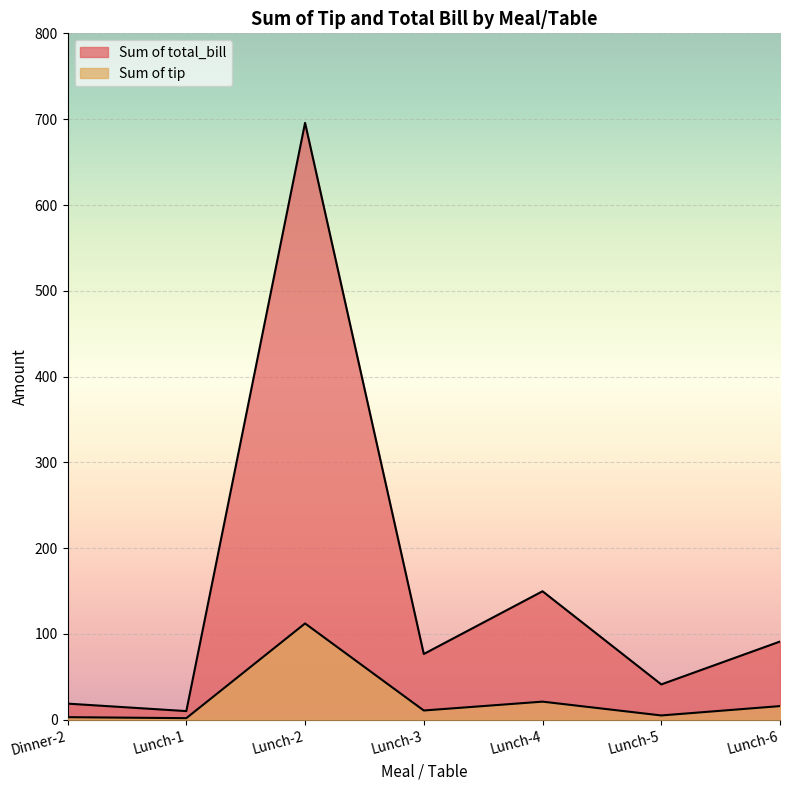

At which category does Sum of tip reach its first local valley?

Lunch-1